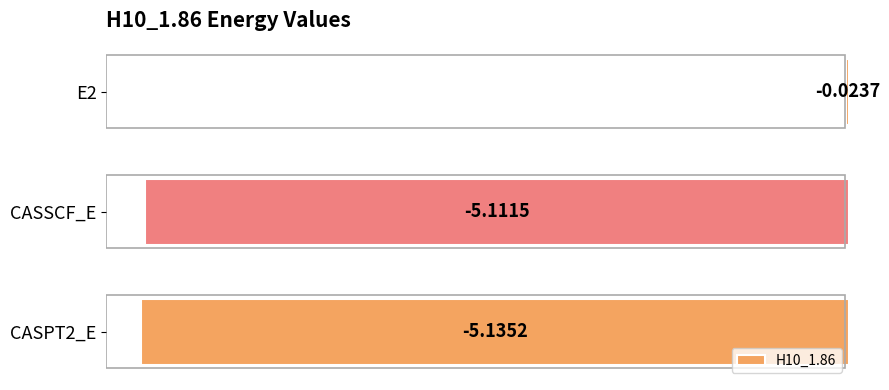

Rank the categories by value from lowest to highest.

CASPT2_E, CASSCF_E, E2